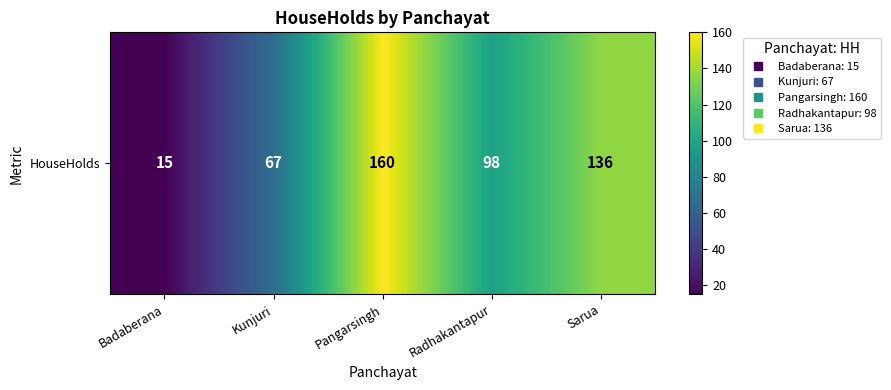

Where does the data first go above 98?

Pangarsingh